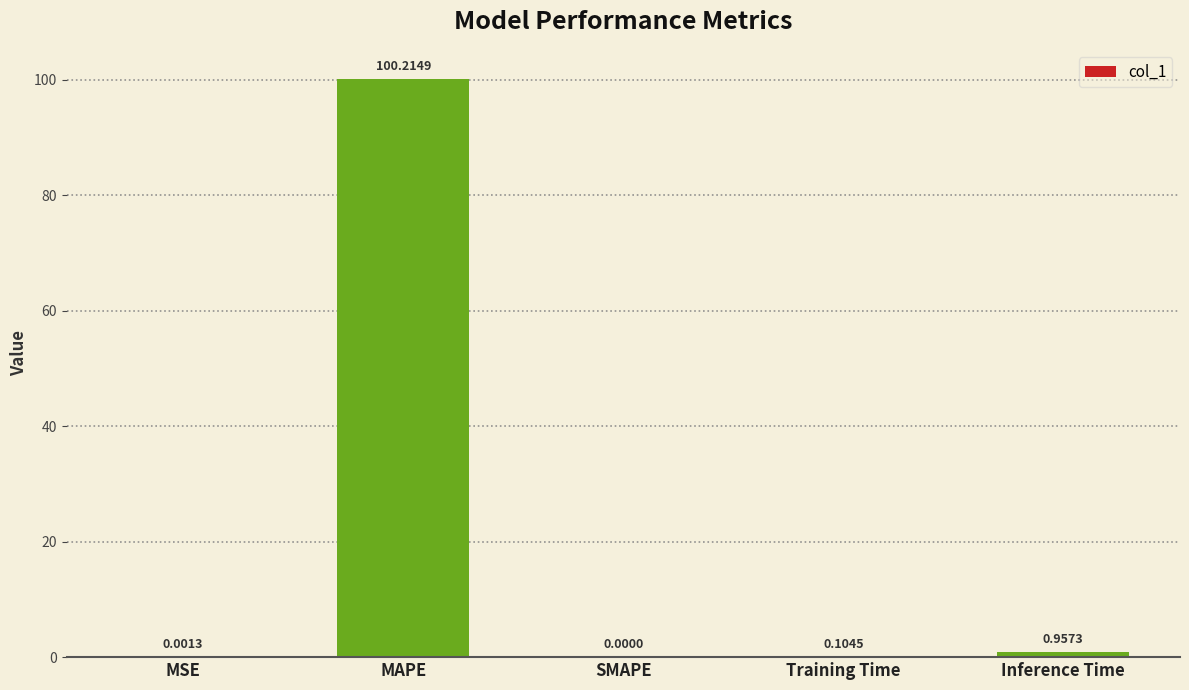

How many series are shown in this chart?

1